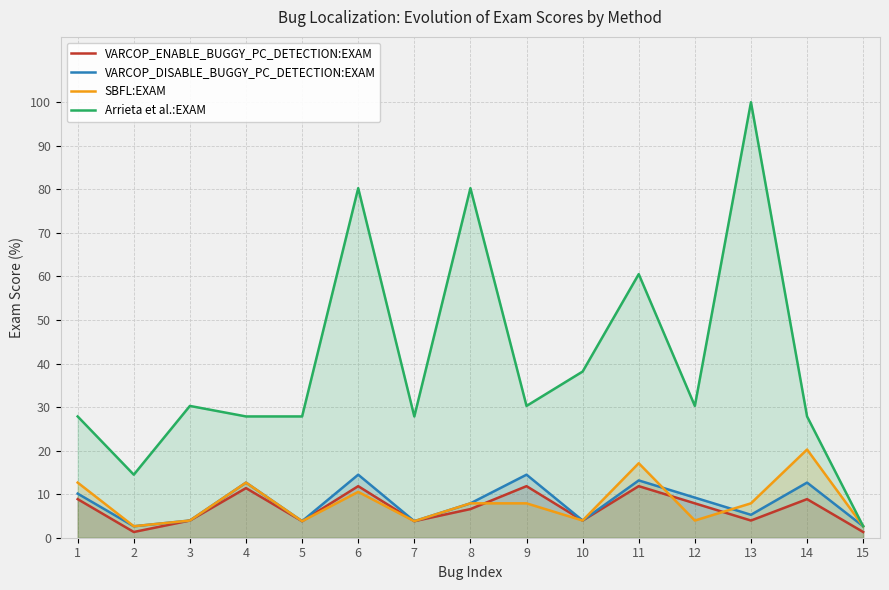

Reading left to right, transcribe all the data shown in this chart.

VARCOP_ENABLE_BUGGY_PC_DETECTION:EXAM: 8.9	1.3	3.9	11.4	3.8	11.8	3.8	6.6	11.8	3.9	11.8	7.9	3.9	8.9	1.3
VARCOP_DISABLE_BUGGY_PC_DETECTION:EXAM: 10.1	2.6	3.9	12.7	3.8	14.5	3.8	7.9	14.5	3.9	13.2	9.2	5.3	12.7	2.6
SBFL:EXAM: 12.7	2.6	3.9	12.7	3.8	10.5	3.8	7.9	7.9	3.9	17.1	3.9	7.9	20.3	2.6
Arrieta et al.:EXAM: 27.8	14.5	30.3	27.8	27.8	80.3	27.8	80.3	30.3	38.2	60.5	30.3	100.0	27.8	2.6